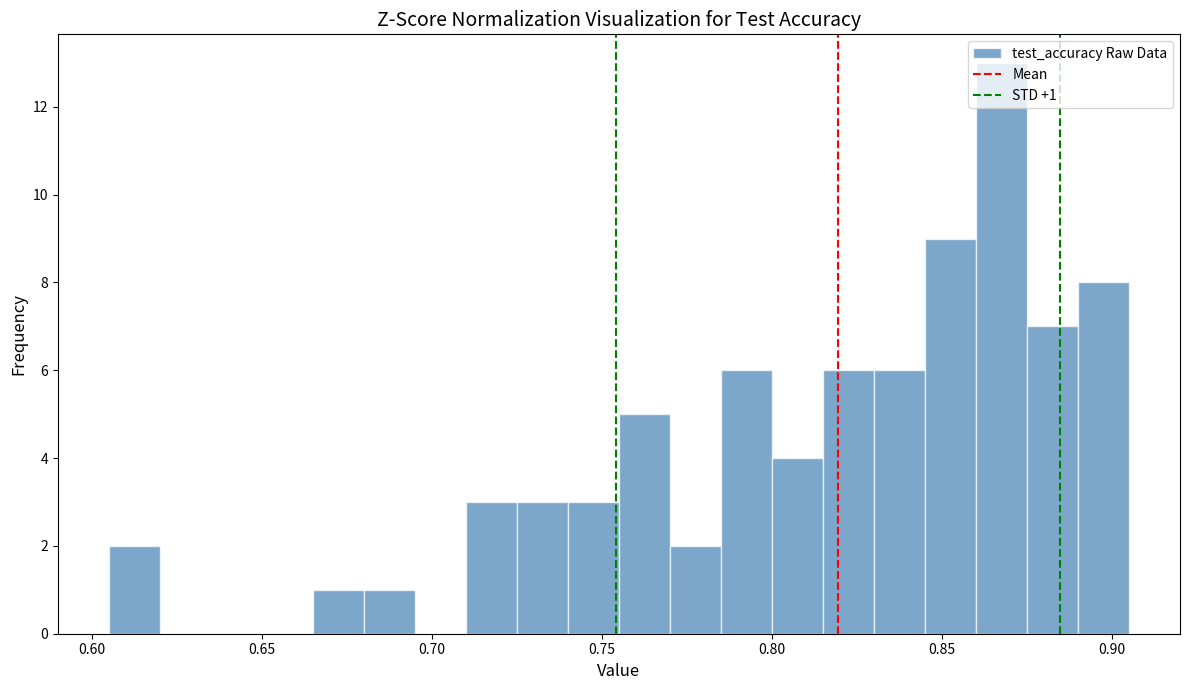

Around what value on the x-axis is the tallest bar? Give the approximate position of its centre, as read against the axis.

0.865